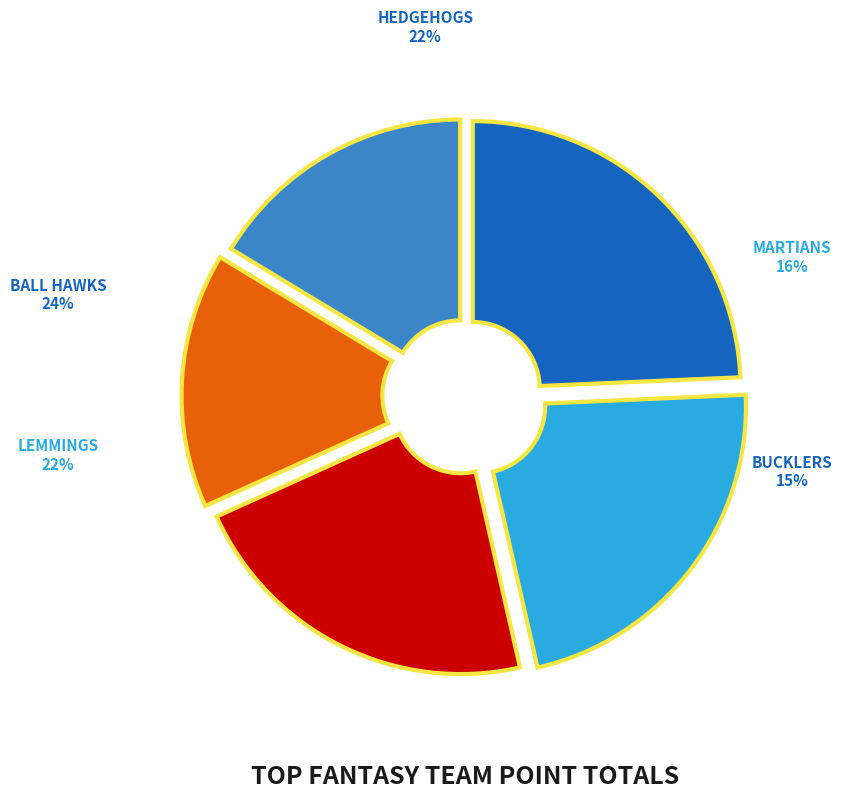

To the nearest percent, what percentage of the pie is Ball Hawks?

24%